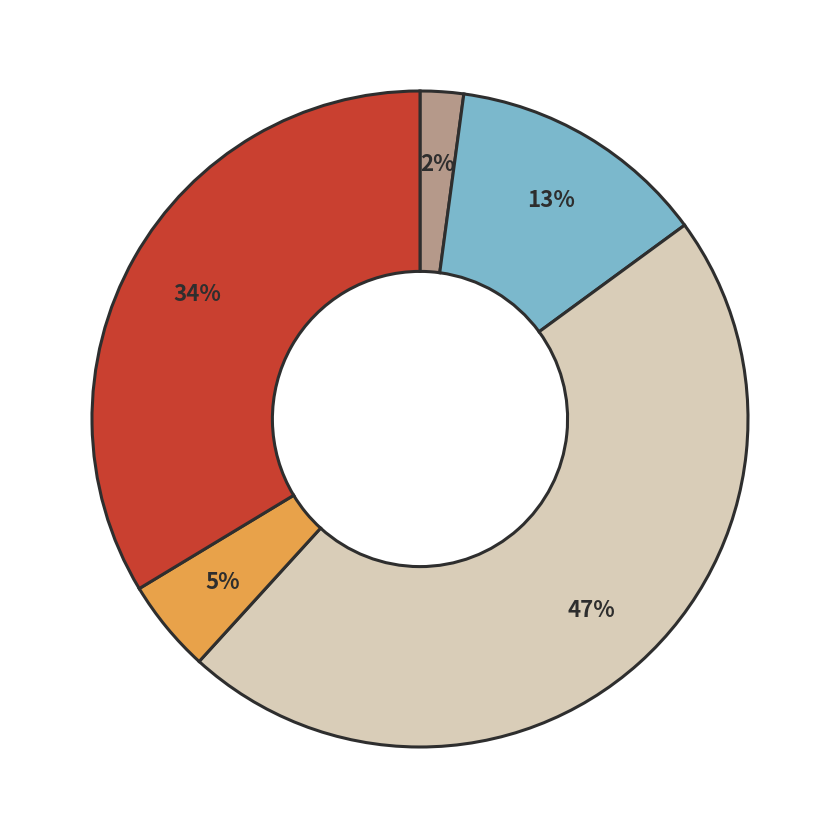

To the nearest percent, what is the average slice percentage?

20%